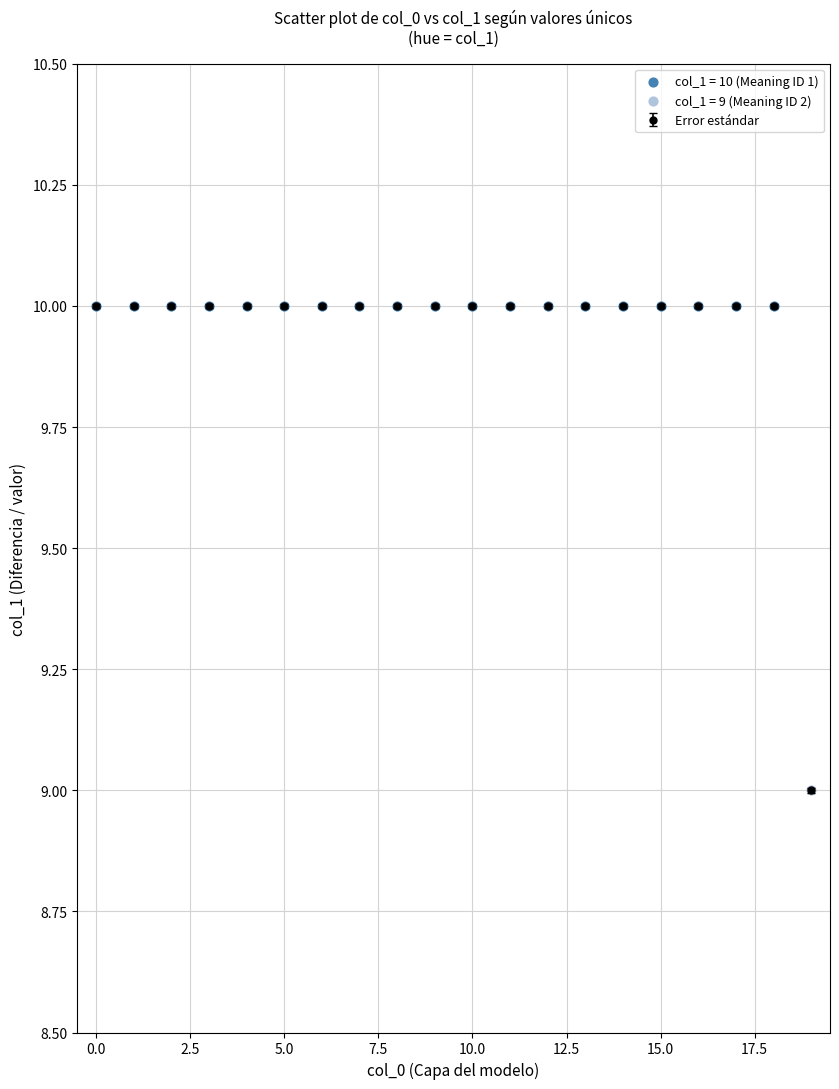

What is the average value?

10